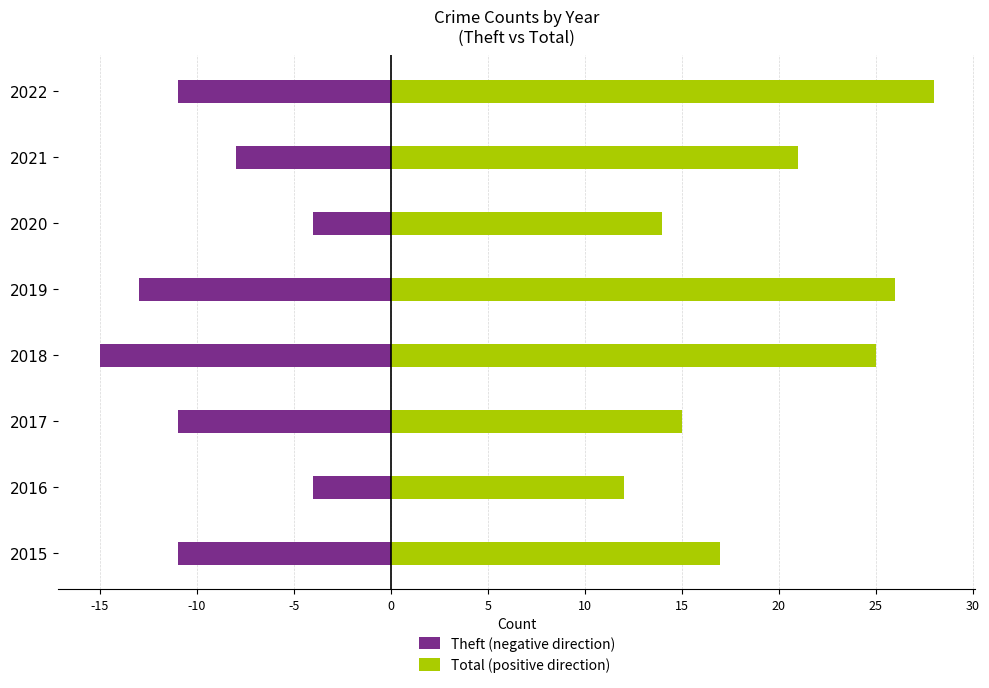

True or false: Total (positive direction) has a value of 19 at 2020.

False